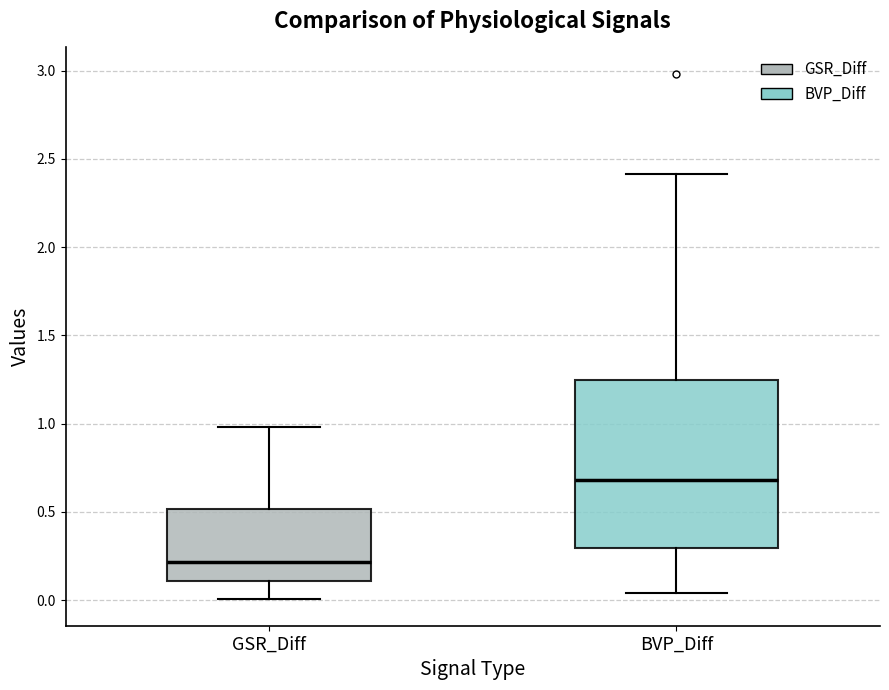

Which box is the tallest, from its lower edge to its upper edge?

BVP_Diff